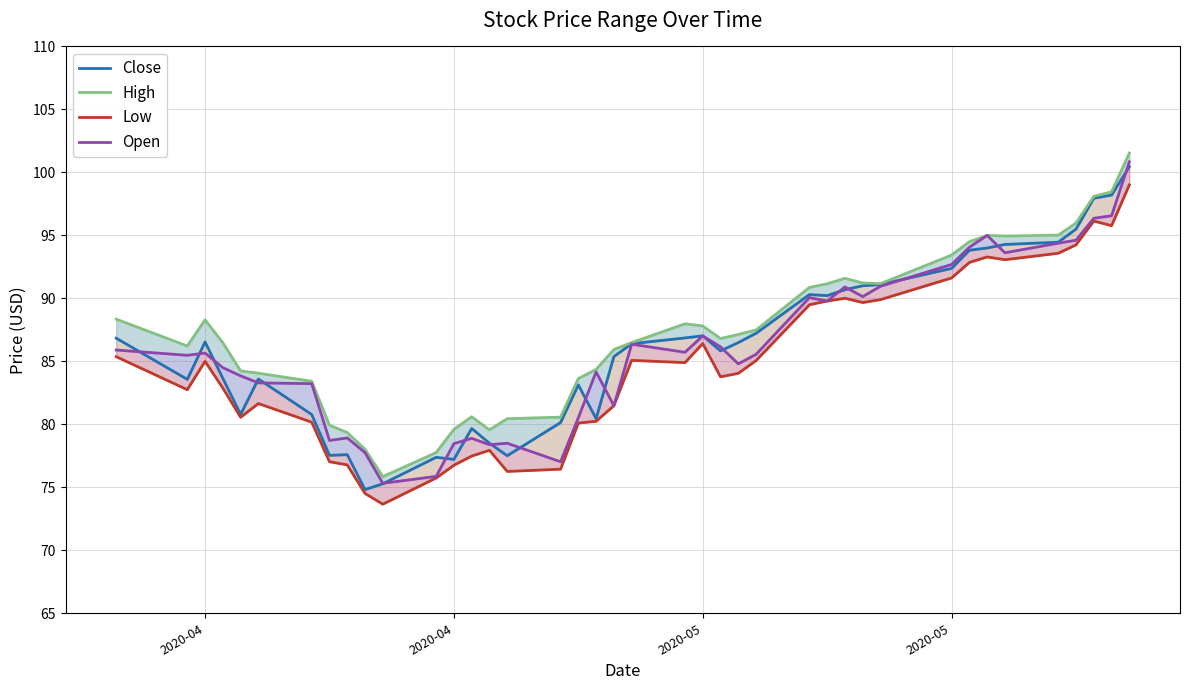

Which series has the largest range (max minus min)?

High